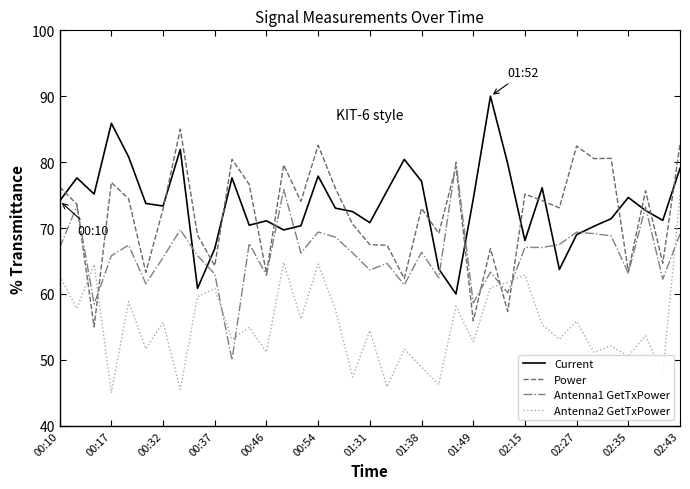

Which series has the largest total across all categories?

Current